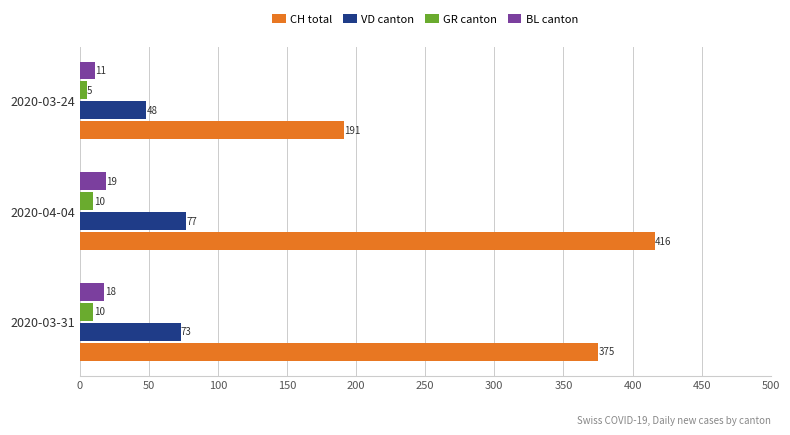

What is the difference between the maximum and minimum values in the CH total series?

225